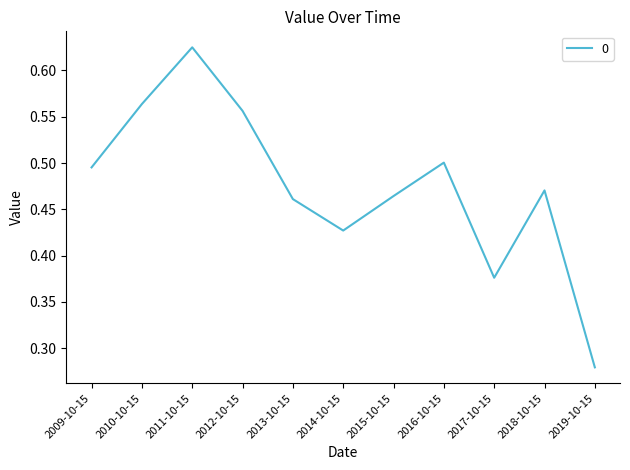

At which label is the value closest to 0?

2019-10-15